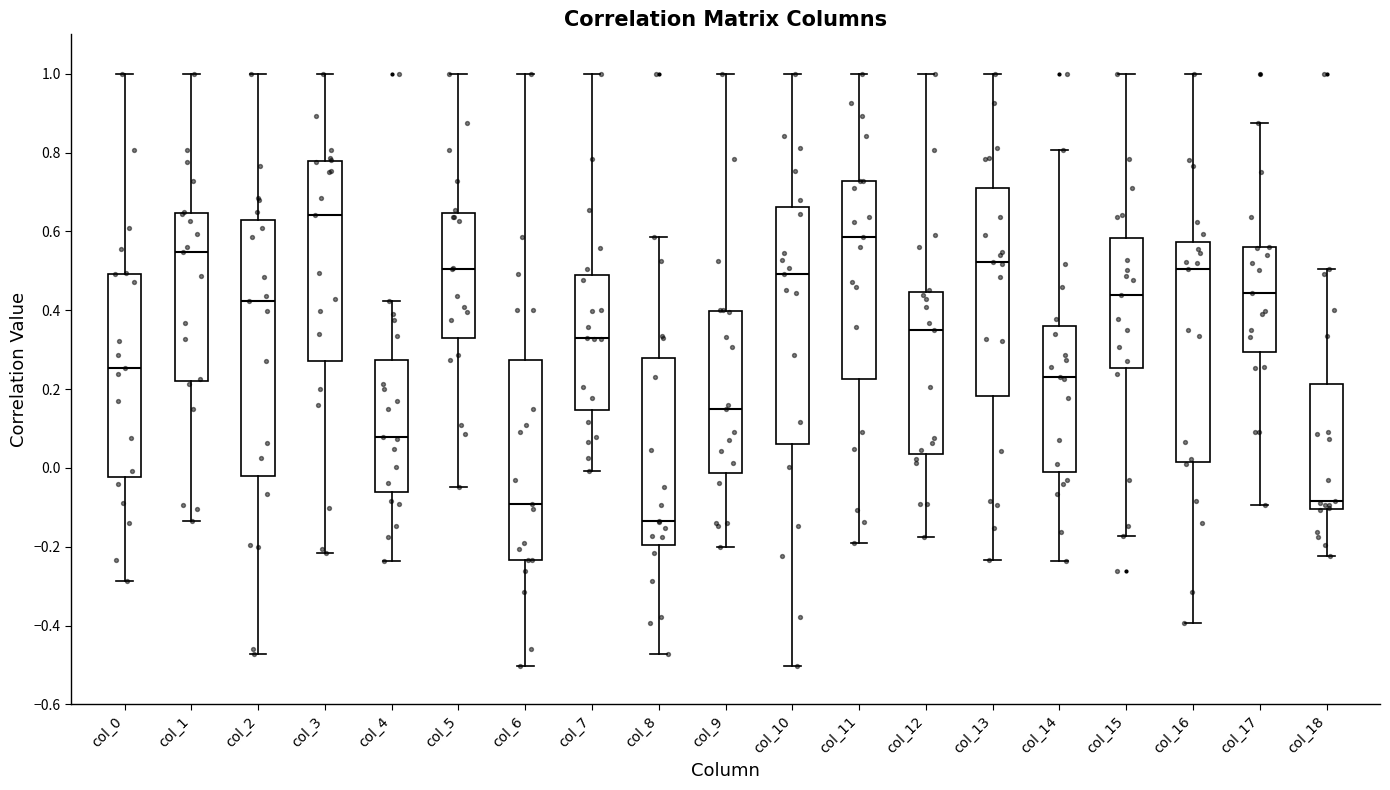

Where is the lower edge of the box for col_11 on the y-axis? The values are not printed on the chart, so give them approximately, as read against the axis.

0.22